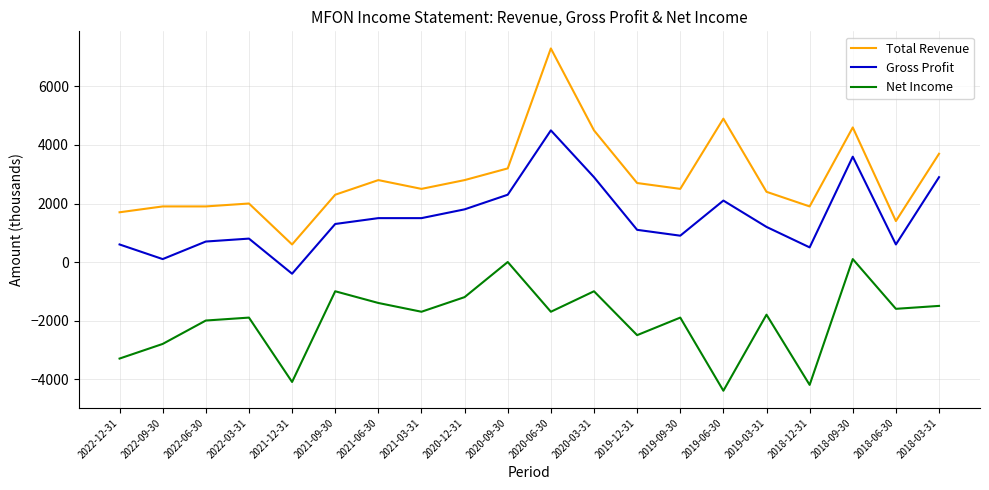

Which series changed the most between 2020-06-30 and 2018-12-31?

Total Revenue